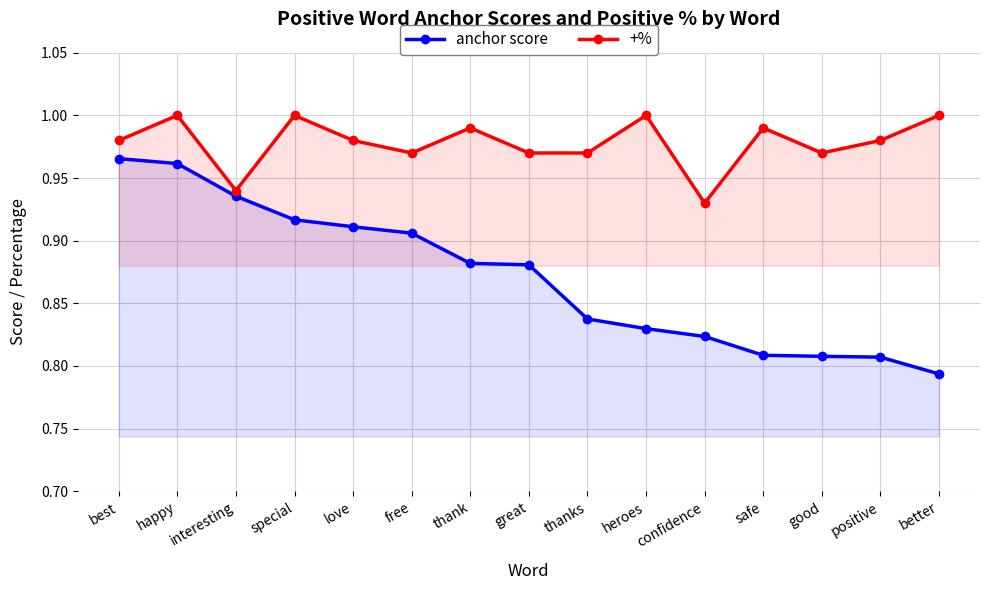

What is the total value across all series at special?

1.9